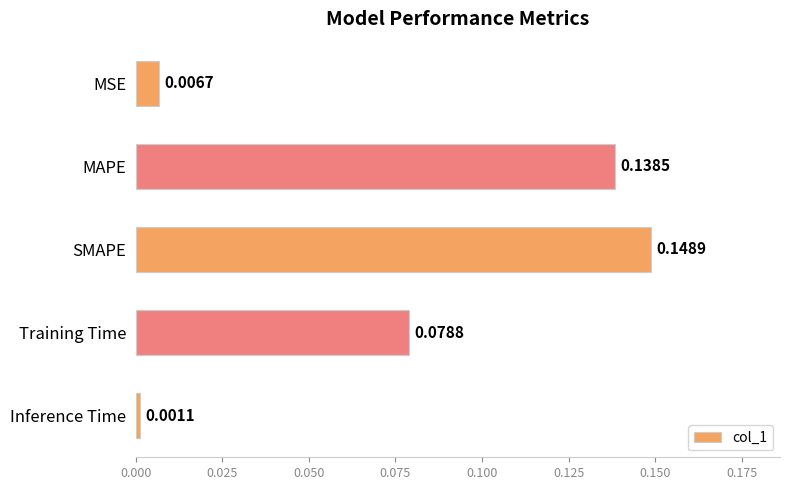

What is the change in value from MSE to Training Time?

+0.1